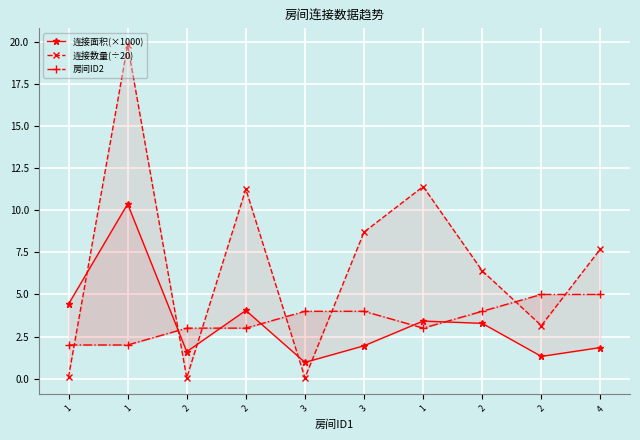

How many interior local valleys does the 连接面积(×1000) series have?

3